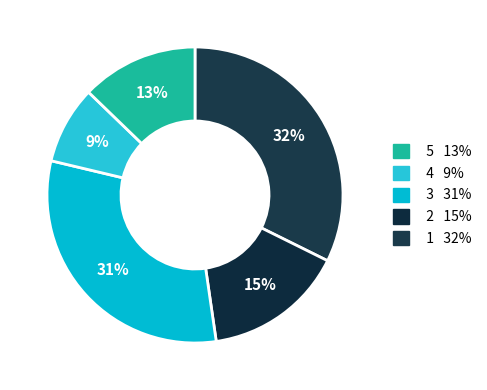

How many segments does this pie chart have?

5